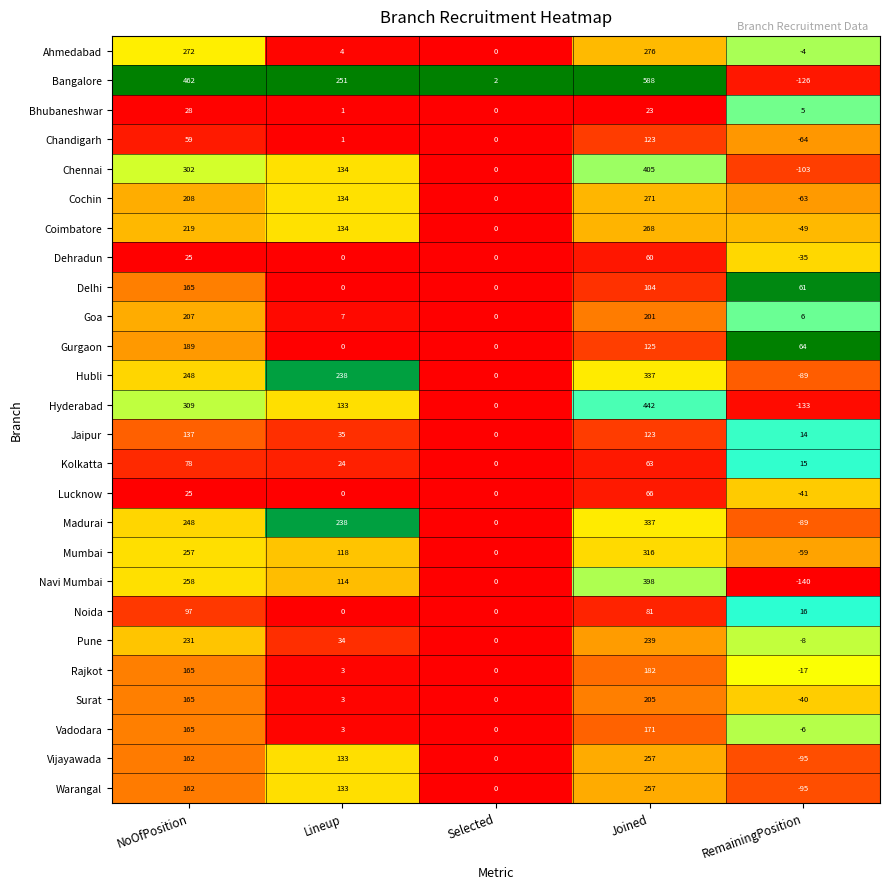

At which category does the chart reach its minimum across all series?

RemainingPosition